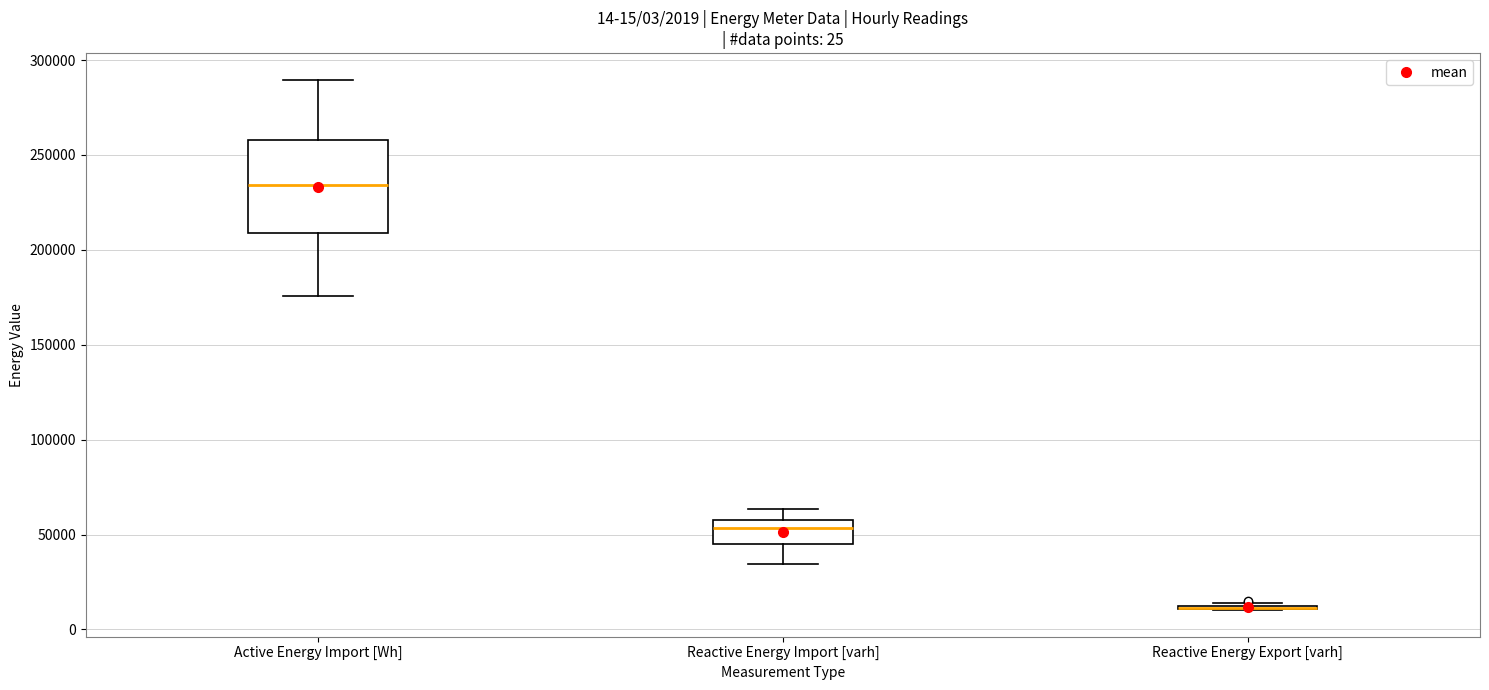

Comparing the boxes themselves (not the whiskers), which one is the tallest?

Active Energy Import [Wh]